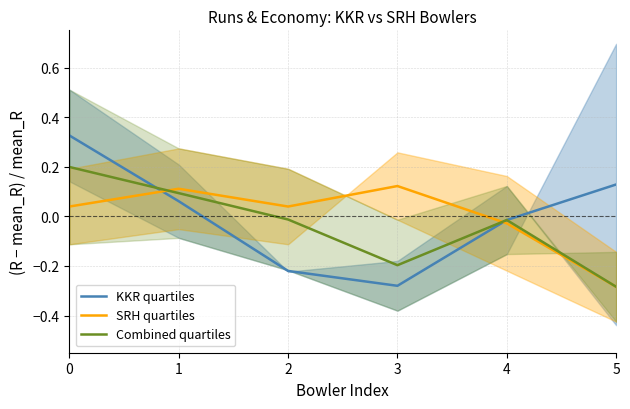

At which category does SRH quartiles reach its first local valley?

2